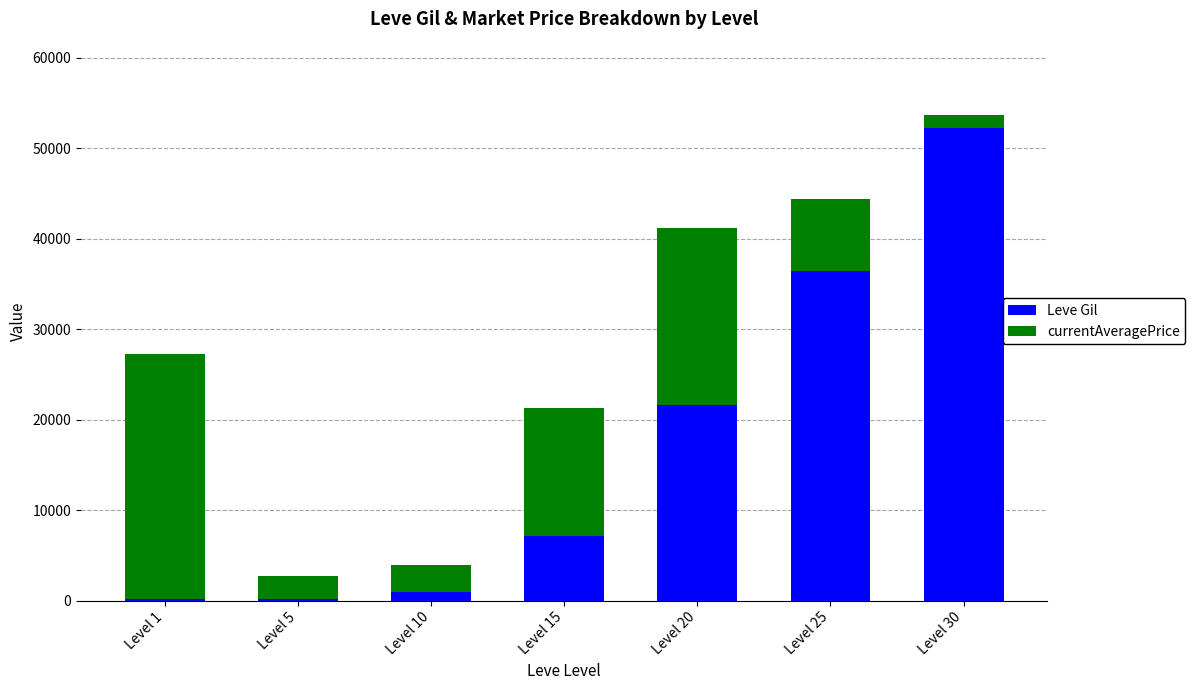

What is the sum of all Leve Gil values?

118750